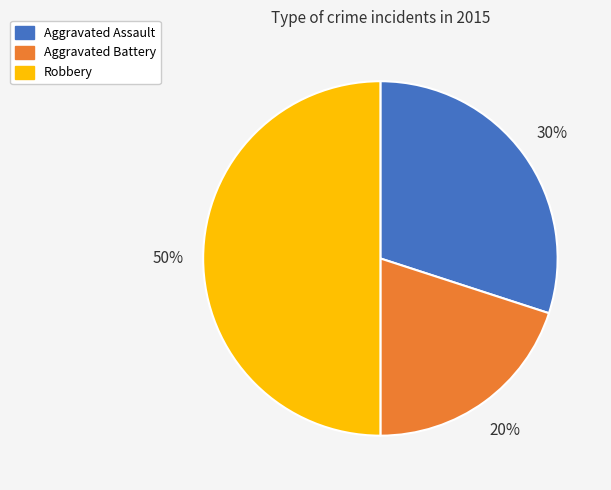

Which has a higher value, Aggravated Battery or Aggravated Assault?

Aggravated Assault